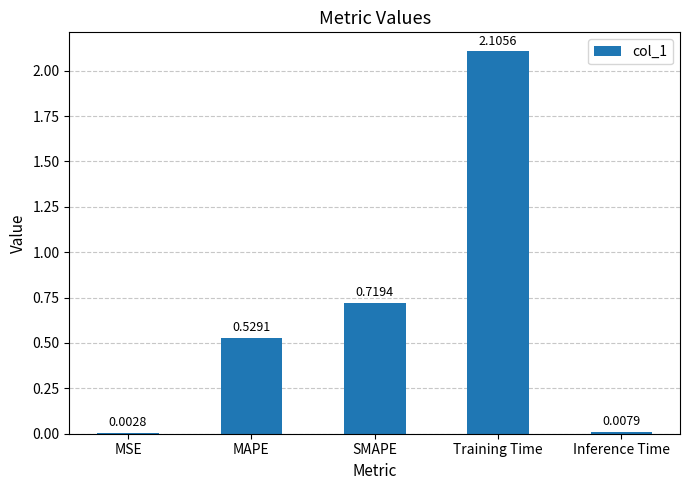

Between Inference Time and MAPE, which is larger?

MAPE